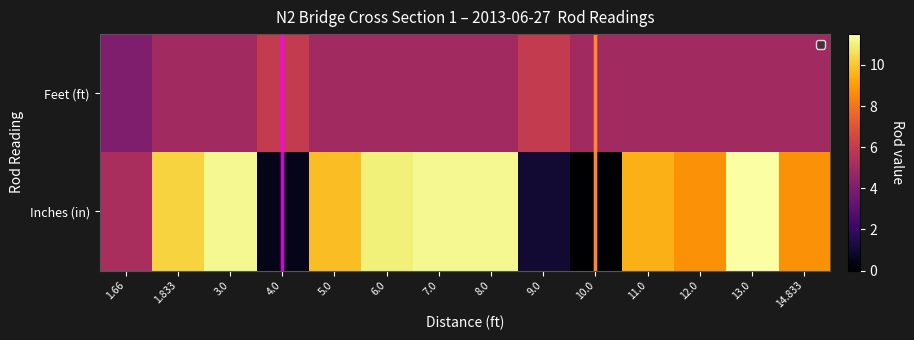

What is the total value across all series at 11.0?

14.5